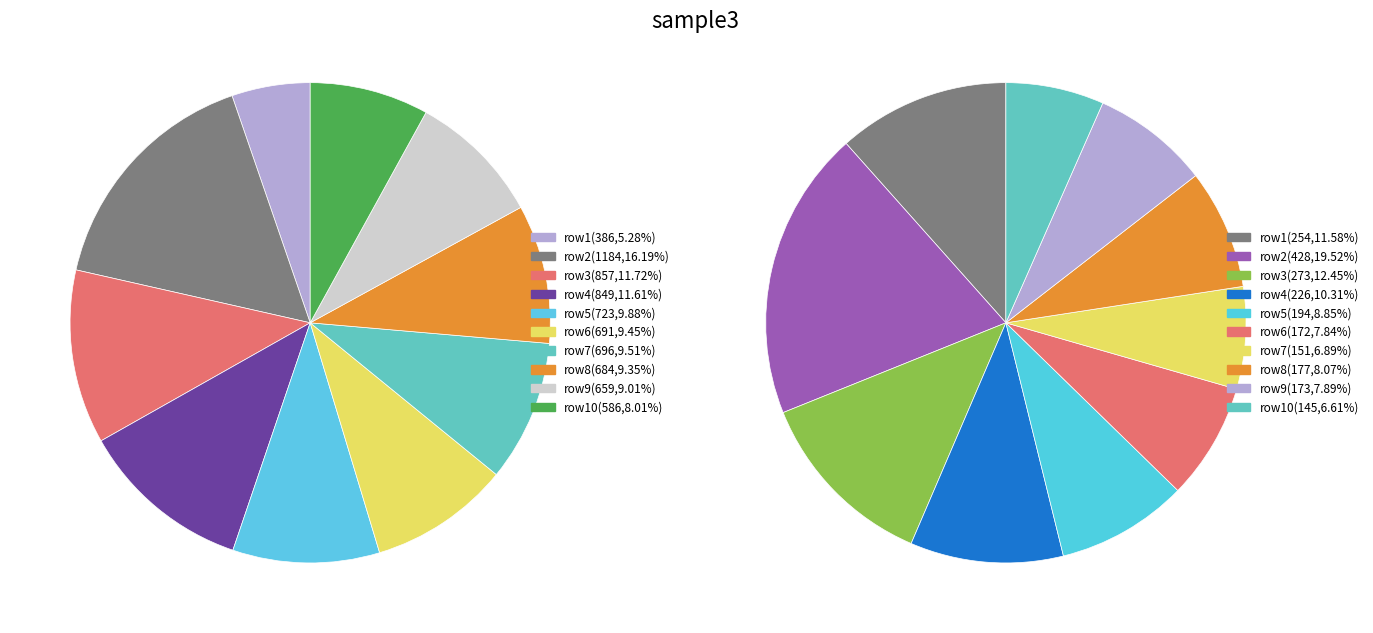

Which slice is the smallest?

9